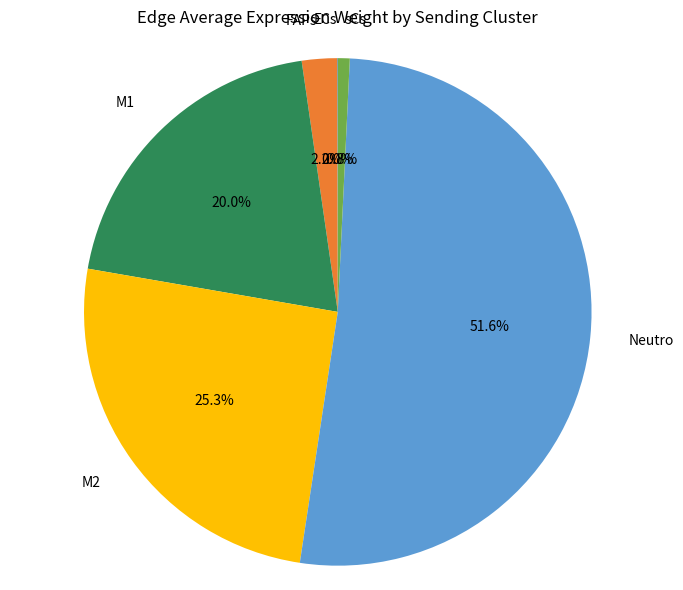

What is the largest slice in the pie chart?

Neutro